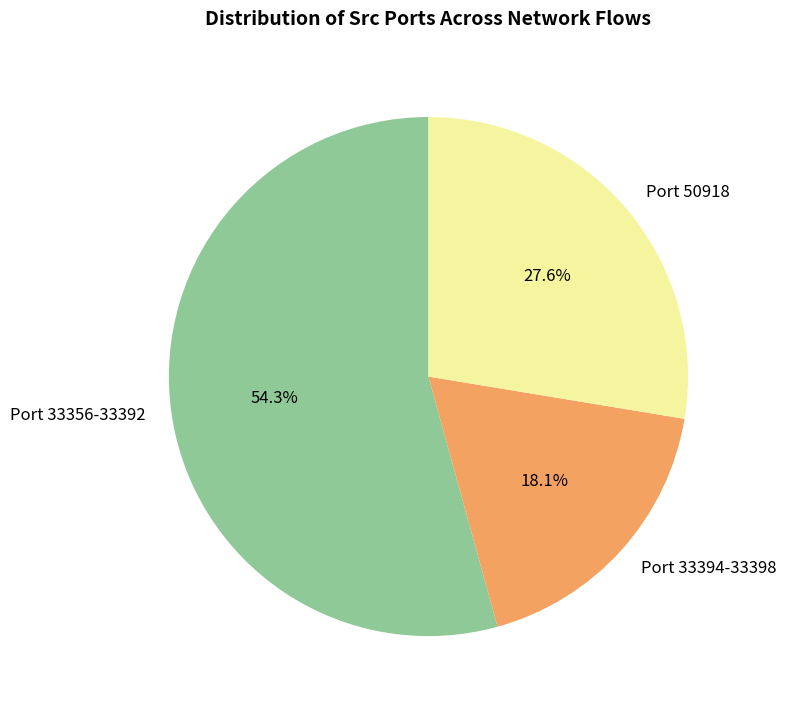

Between Port 33394-33398 and Port 33356-33392, which is larger?

Port 33356-33392